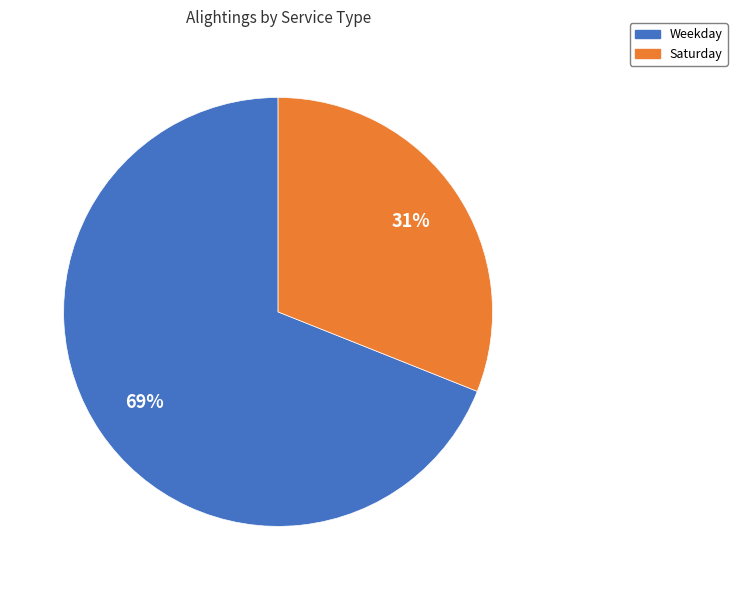

Is there any slice that represents more than half of the pie?

Yes